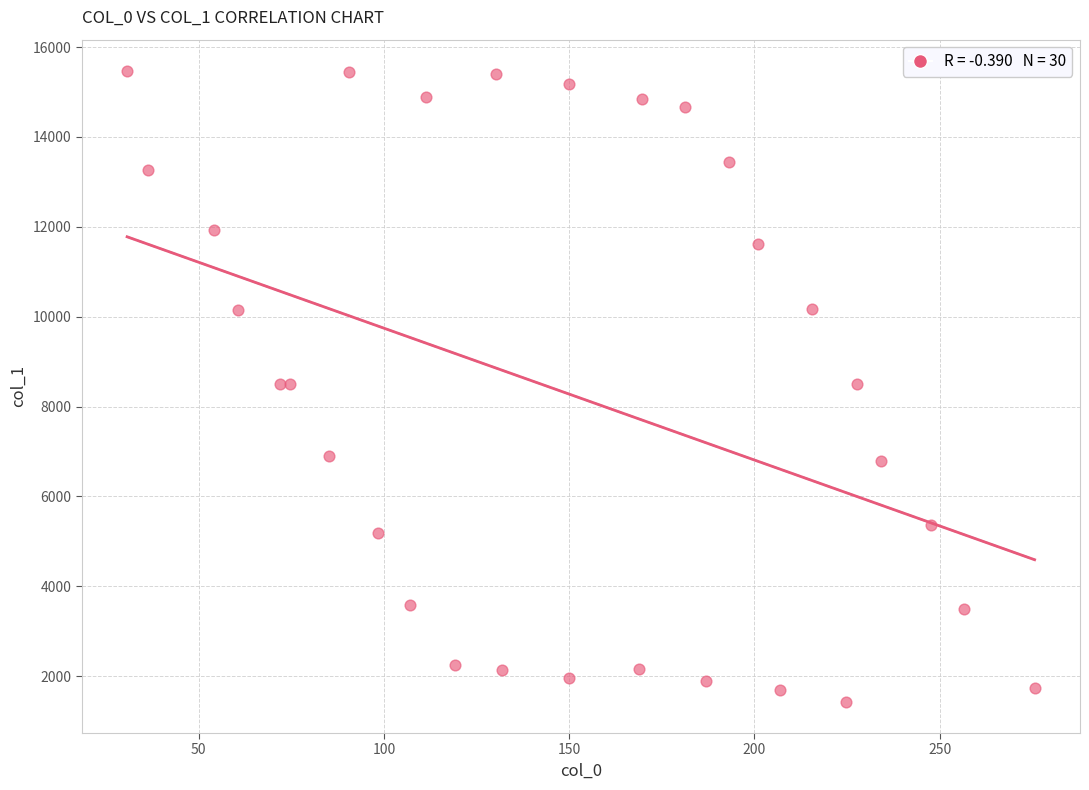

What is the range of Y values (max minus min)?

14030.3